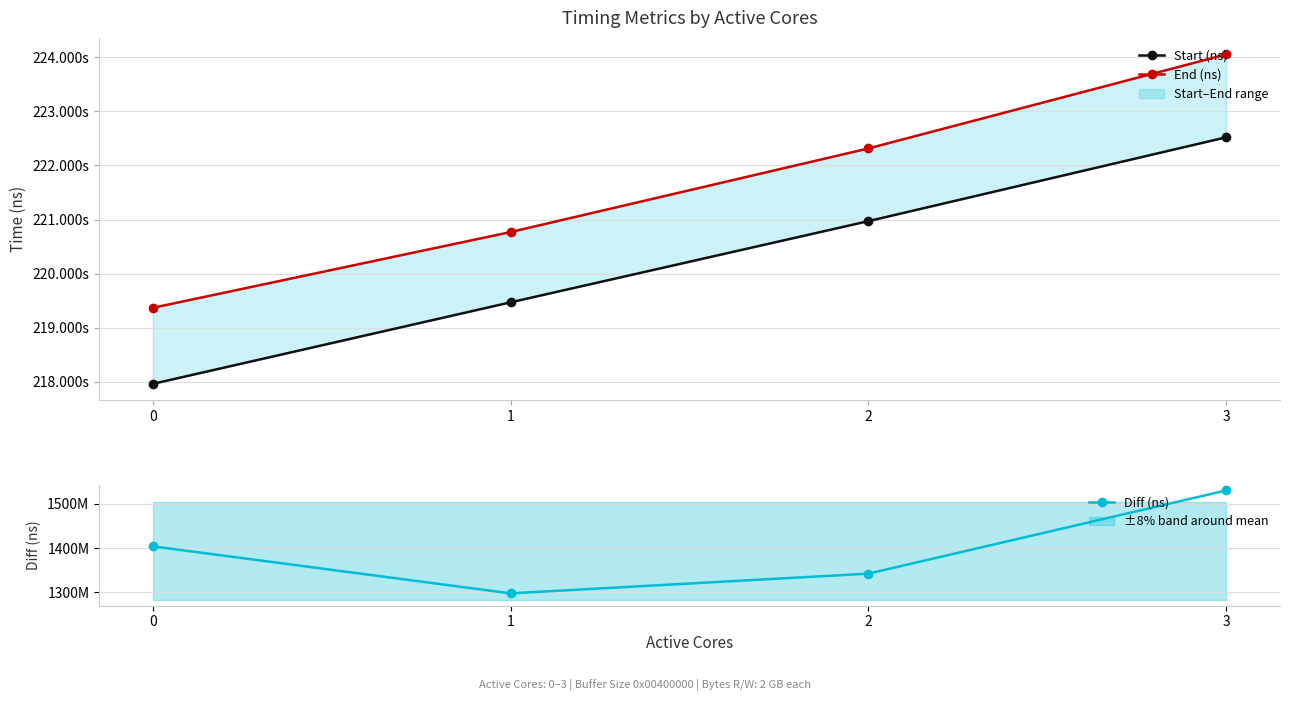

True or false: Start (ns) and End (ns) intersect in this chart.

False